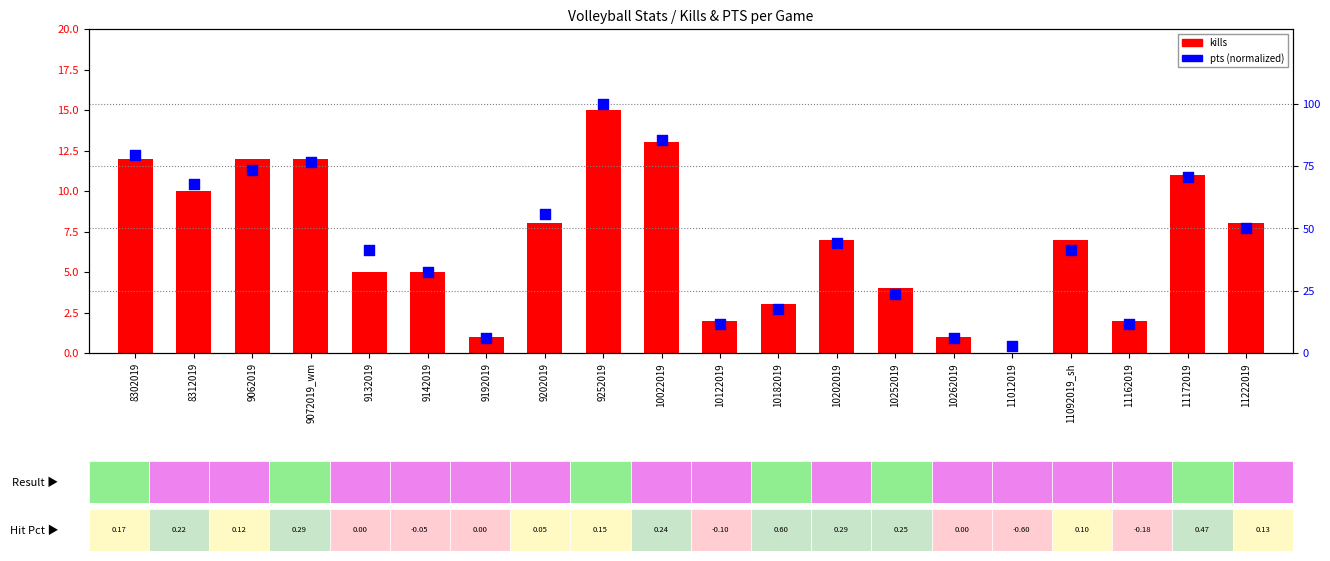

Is the value of pts (normalized) at 11222019 greater than the value of kills at 10202019?

Yes